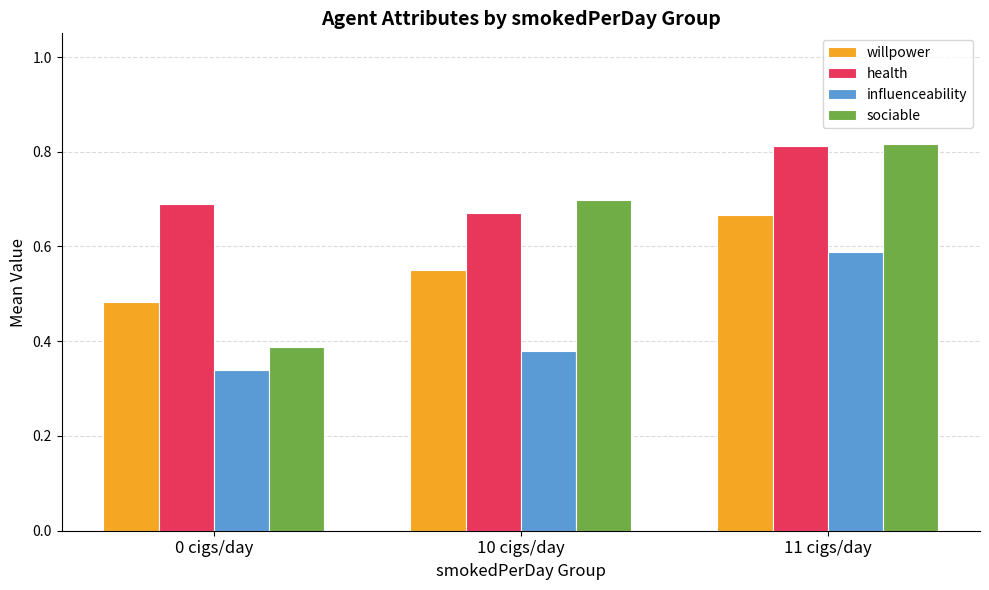

Which category has the lowest value across all series?

0 cigs/day